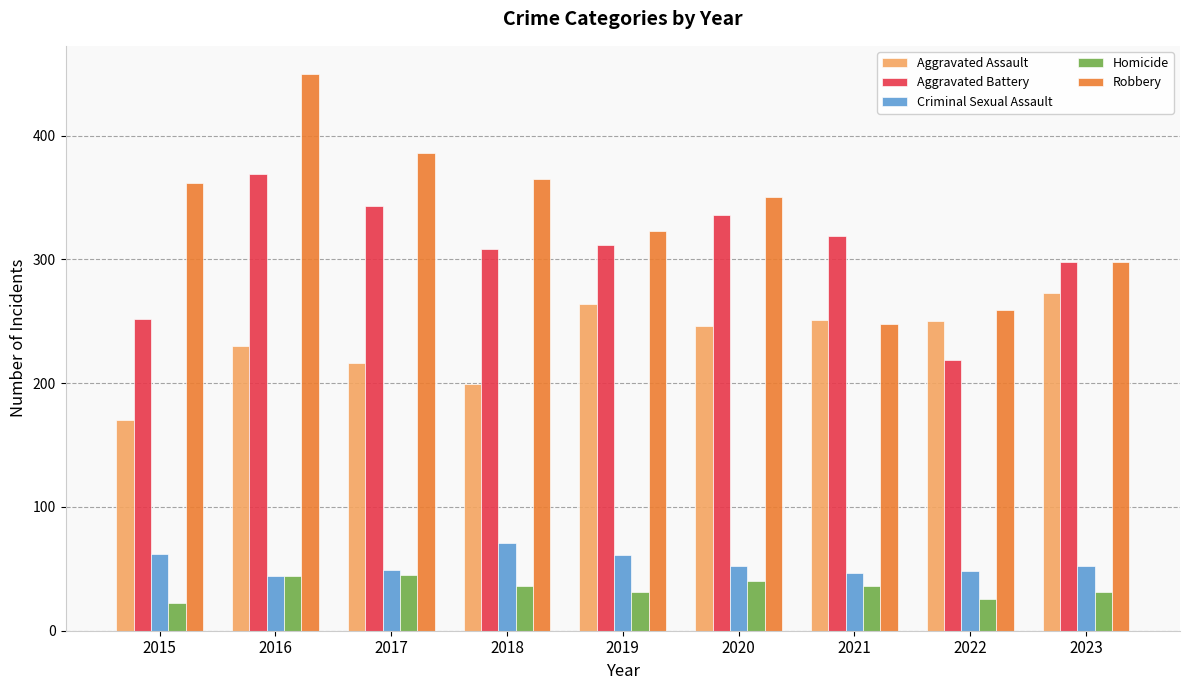

Between 2021 and 2022, which series saw the biggest shift?

Aggravated Battery